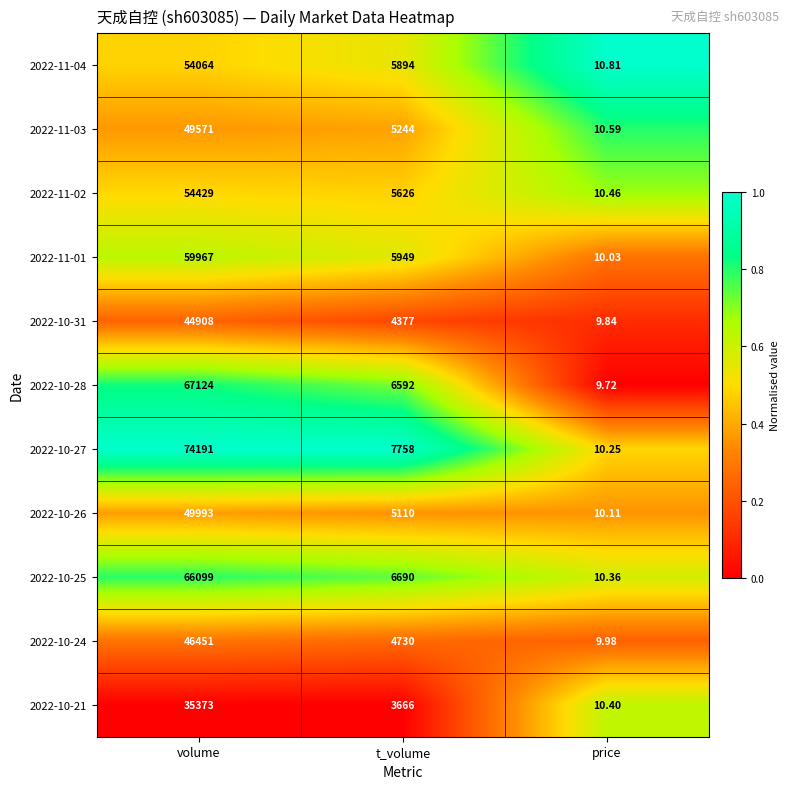

How many categories are shown in the chart?

3